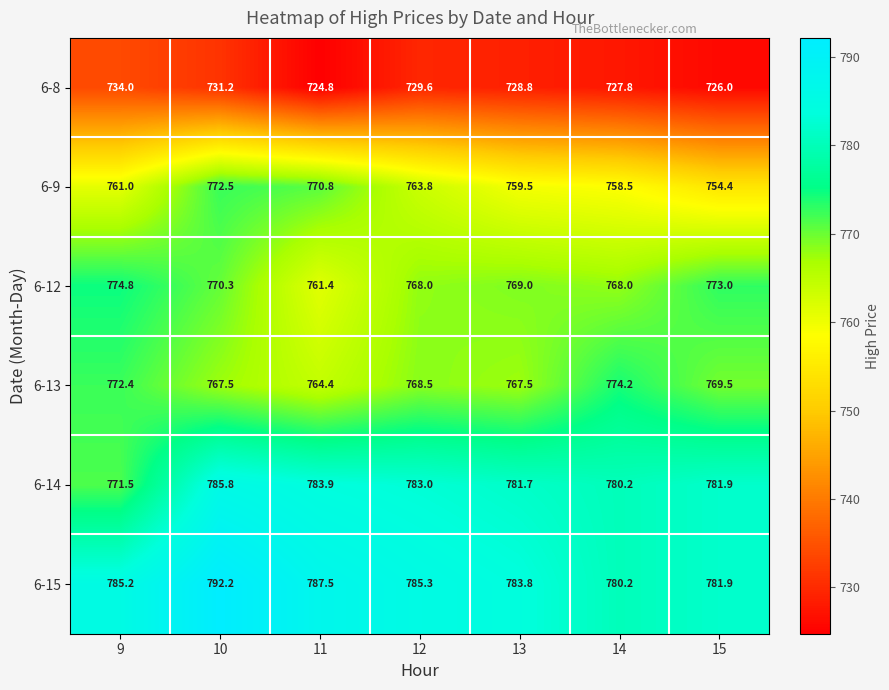

Is it true that 6-12 equals 303.1 at 14?

False